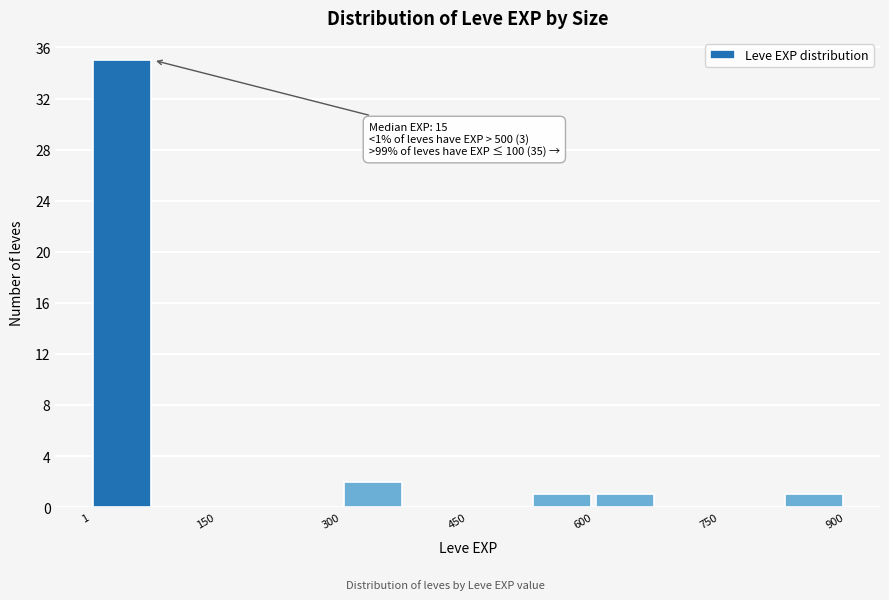

Around what value on the x-axis is the tallest bar? Give the approximate position of its centre, as read against the axis.

40